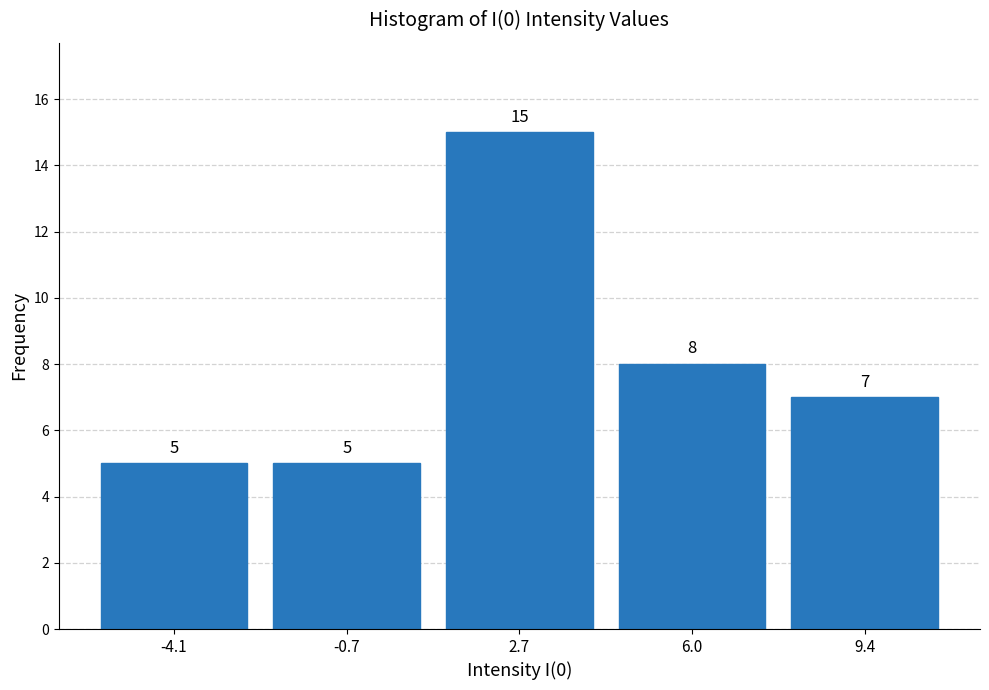

What is the height of the bar covering -2.5 to 1.0 on the x-axis? The bar edges are not printed on the chart, so give them approximately, as read against the axis.

5